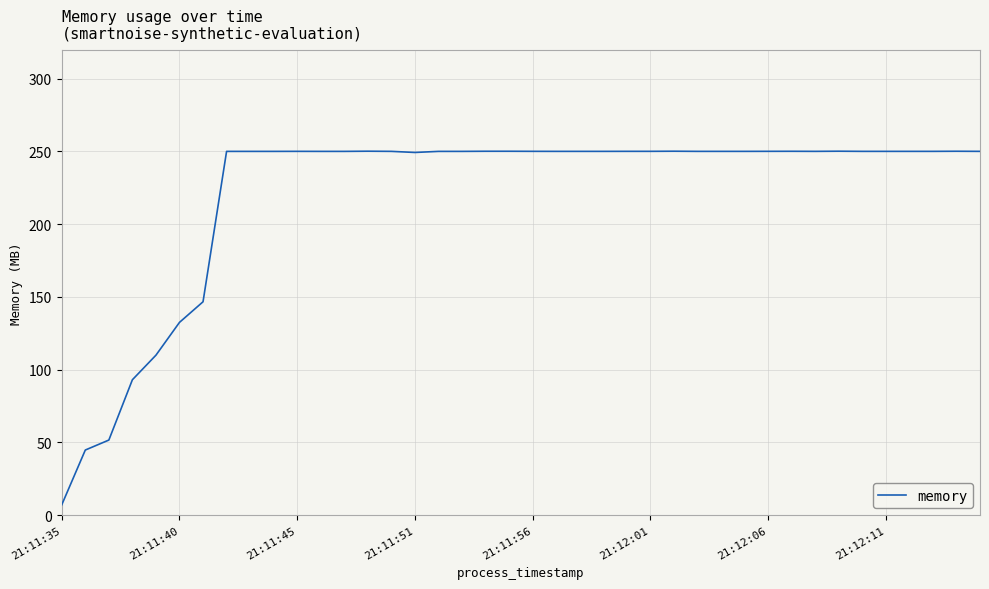

What is the greatest value displayed?

250.1